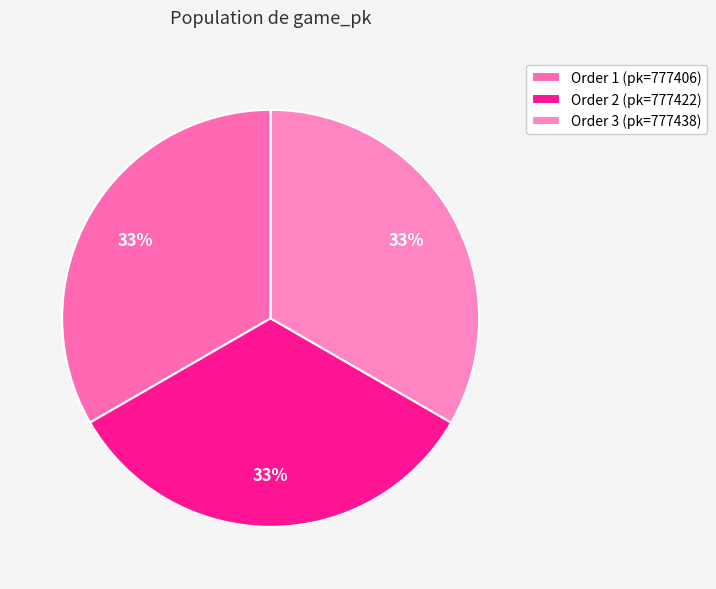

How many segments does this pie chart have?

3